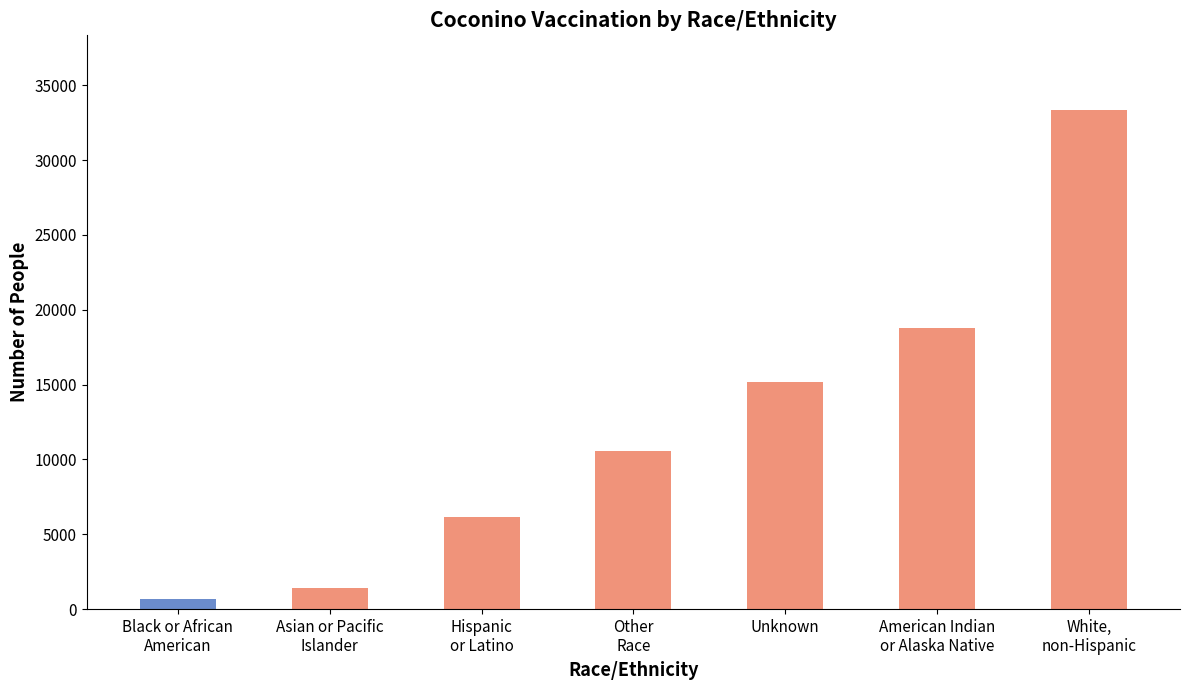

What is the difference between the second highest and minimum values?

18128